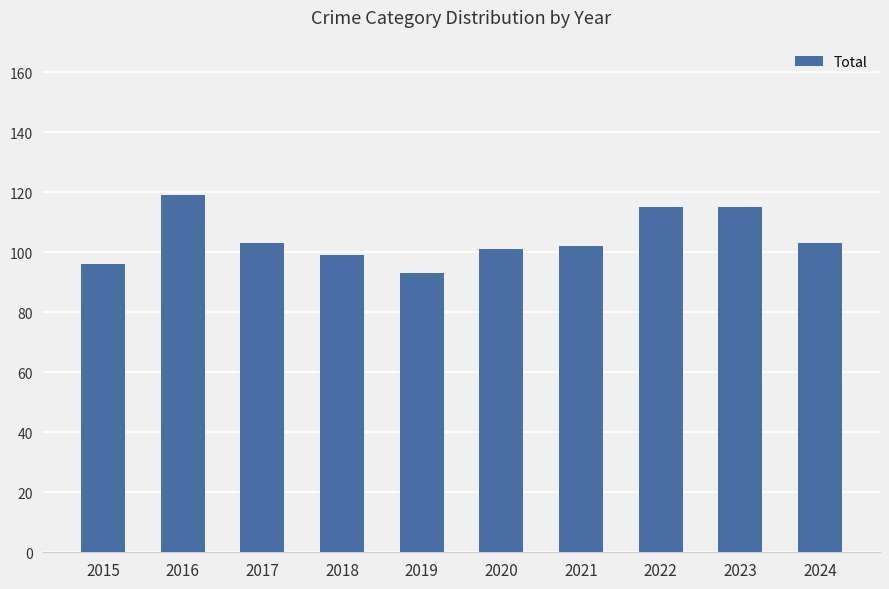

At which label does the data first exceed 103?

2016